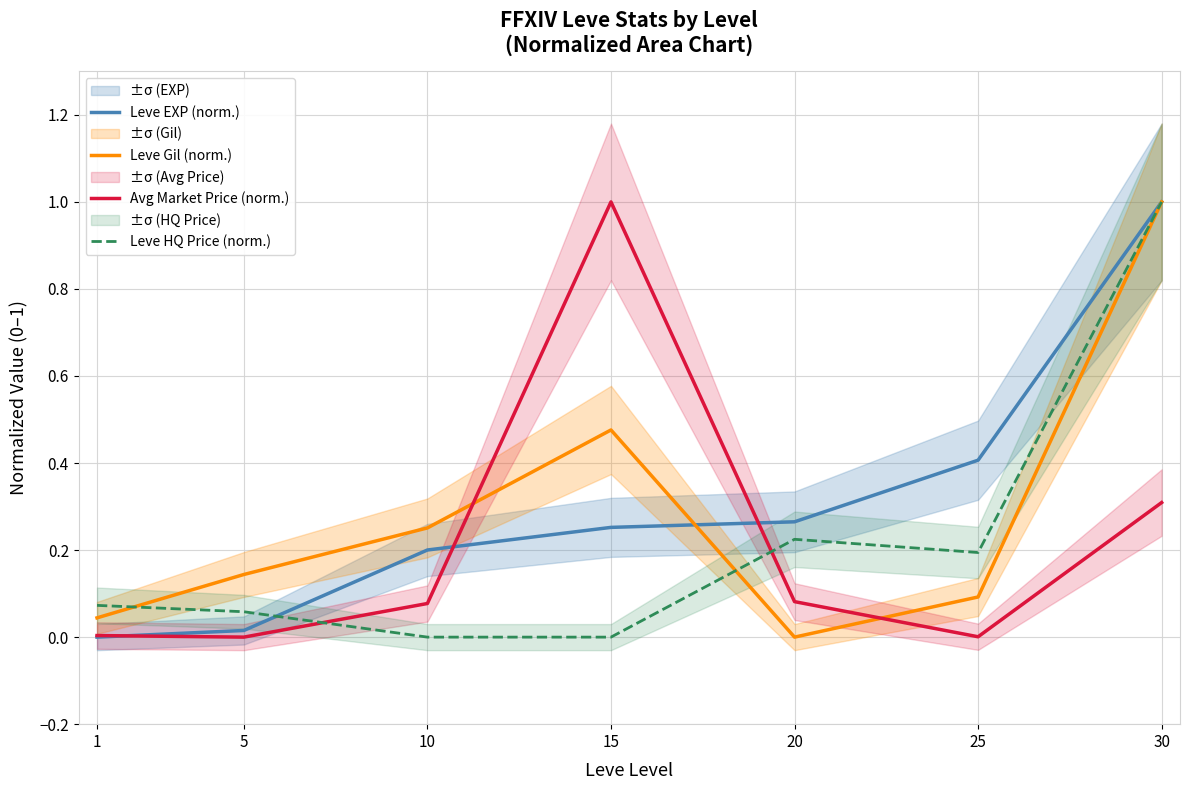

Is it true that Leve Gil (norm.) equals 1.7 at 30?

False